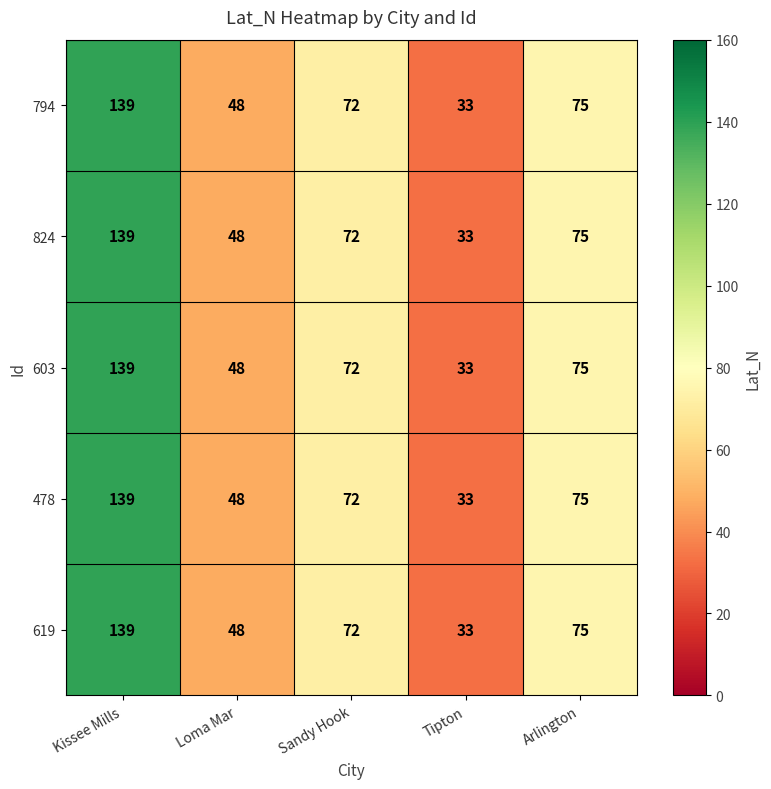

What is the total value across all series at Tipton?

165